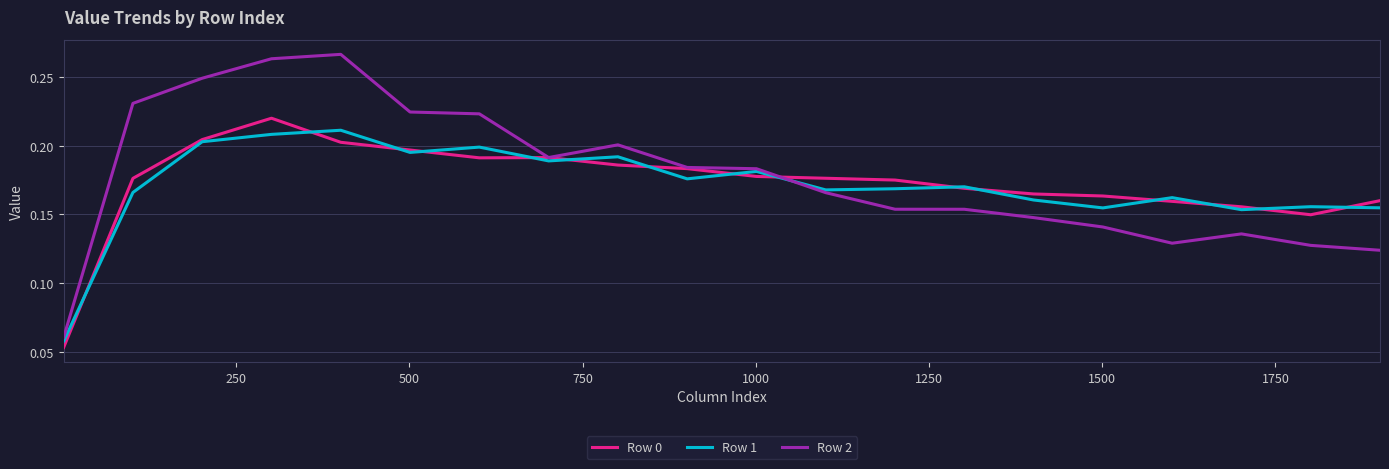

Which series has the largest range (max minus min)?

Row 2